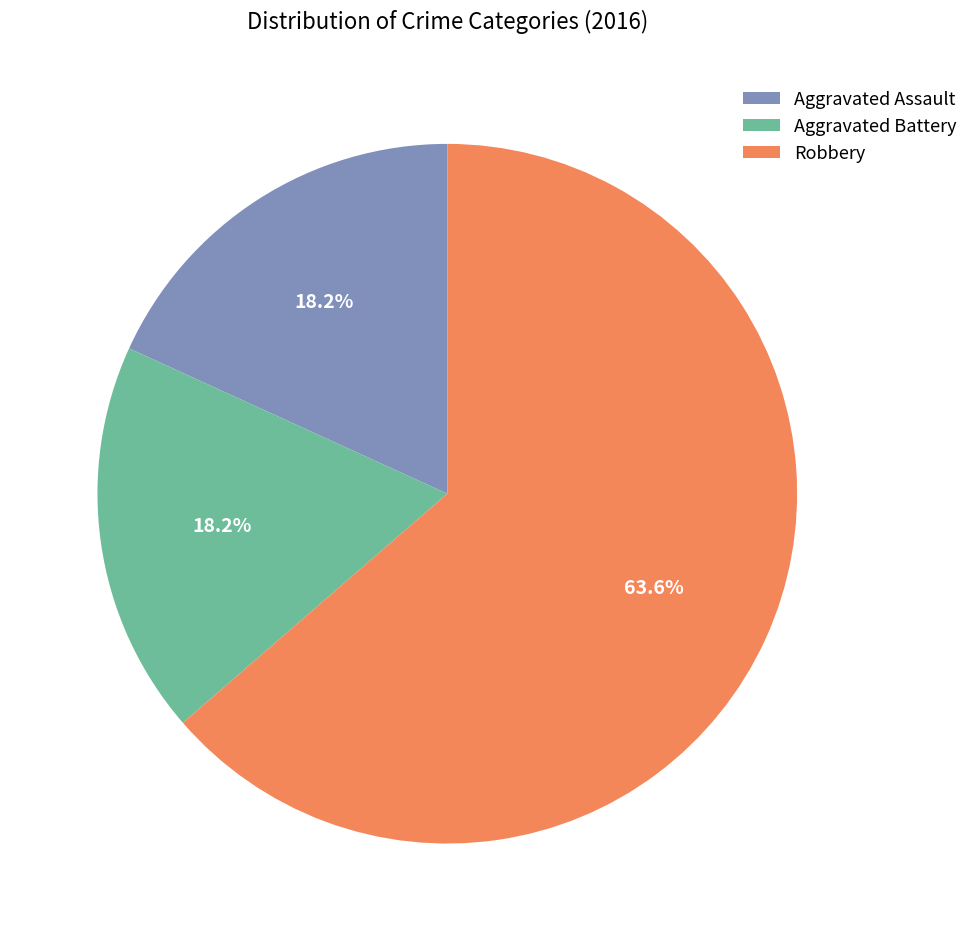

To the nearest percent, what percentage of the pie is Aggravated Battery?

18%